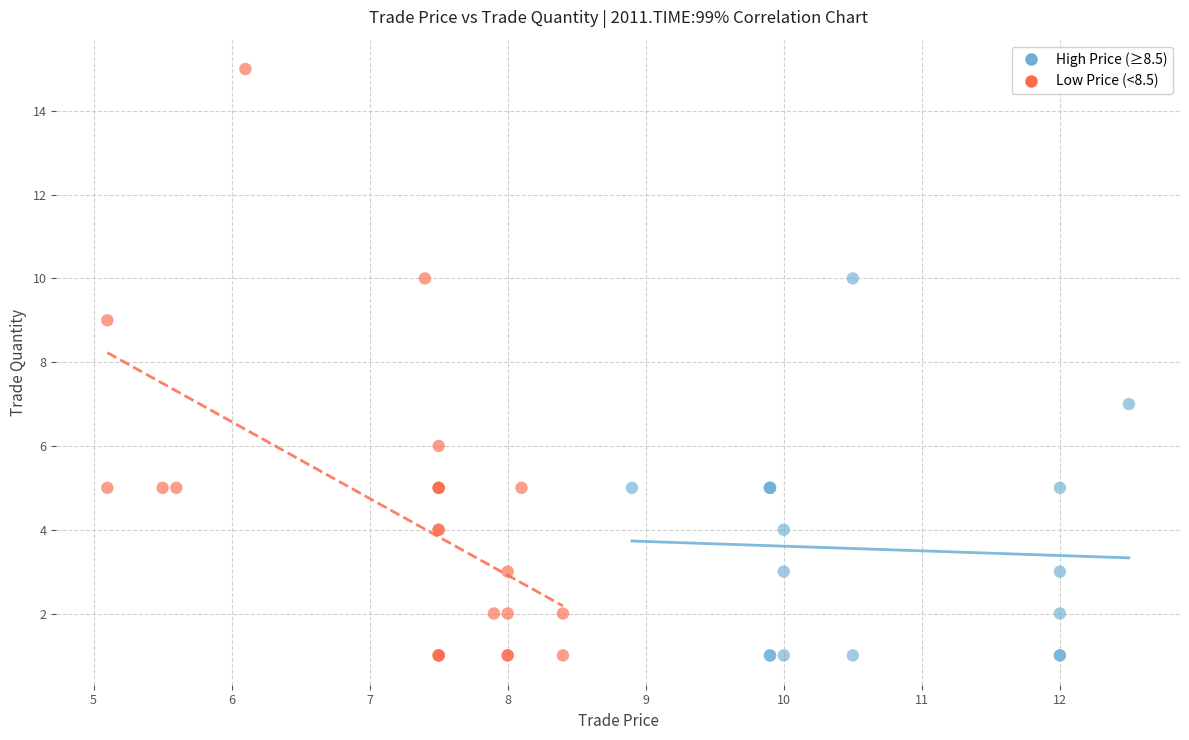

Which series has the largest Y range (max minus min)?

Low Price (<8.5)